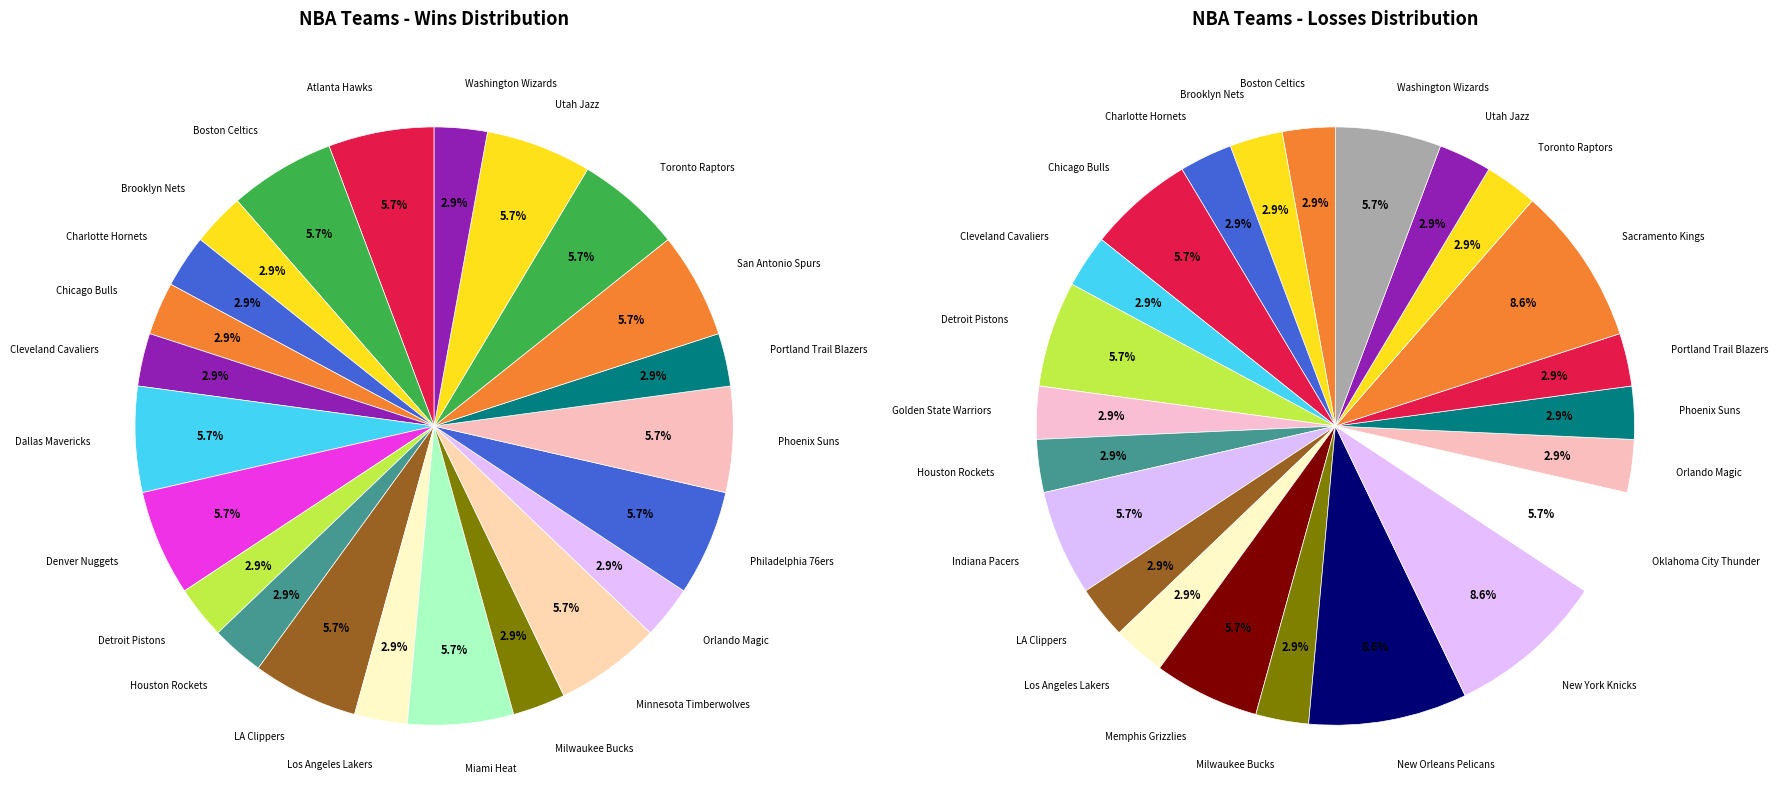

Does any single category account for the majority?

No